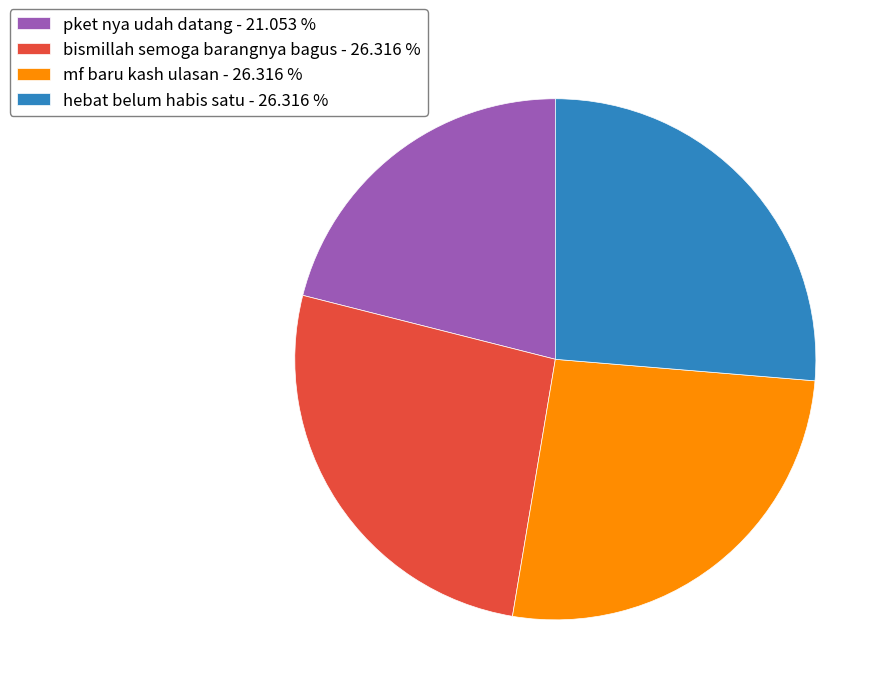

Combined, do bismillah semoga barangnya bagus - 26.316 % and mf baru kash ulasan - 26.316 % account for over 50%?

Yes